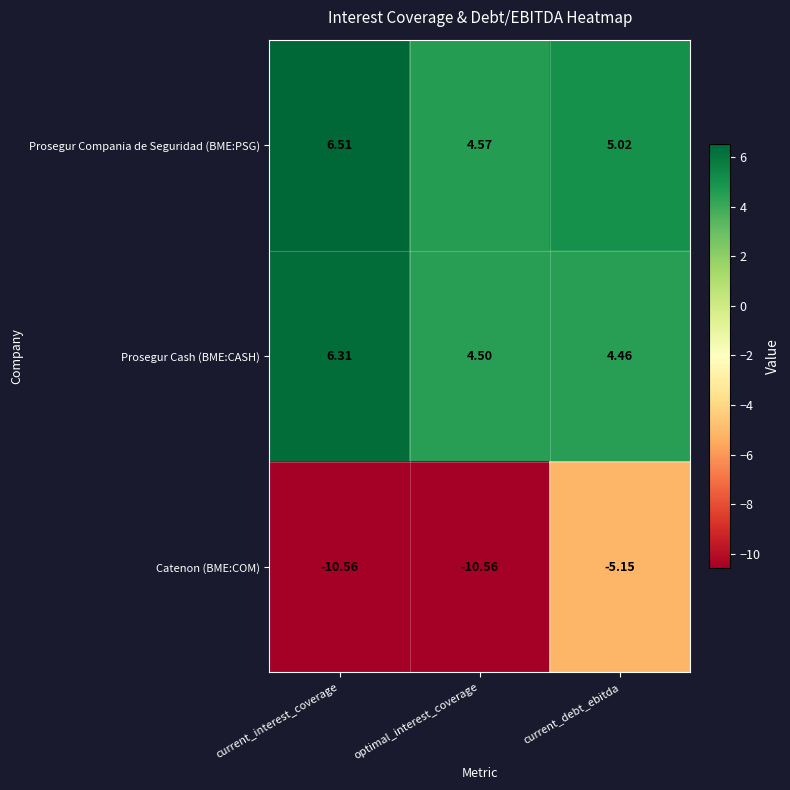

How many data points does each series have?

3